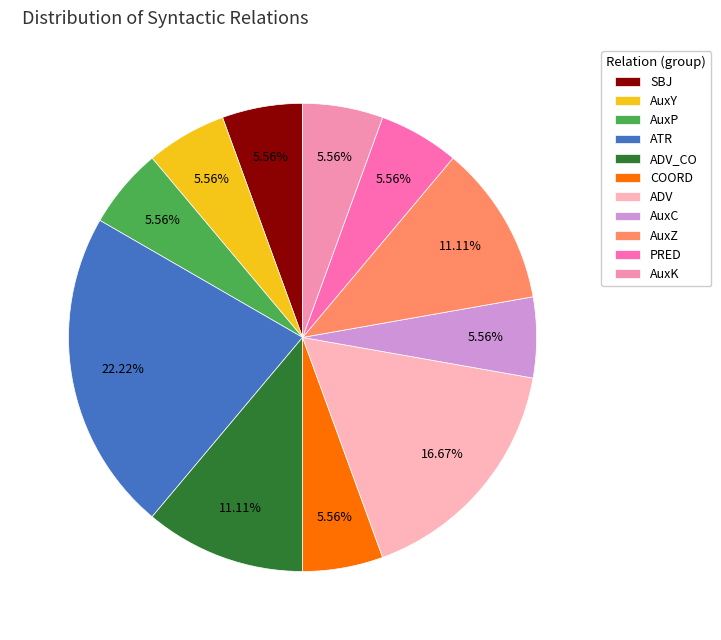

Which category has the biggest portion of the pie?

ATR